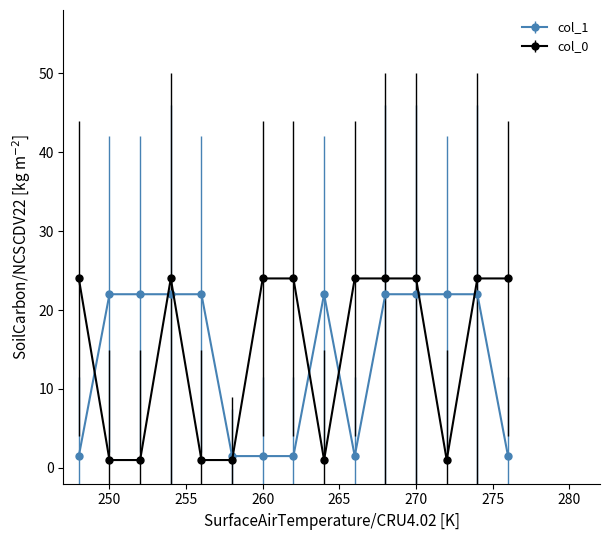

At how many categories does at least one series exceed 8?

14